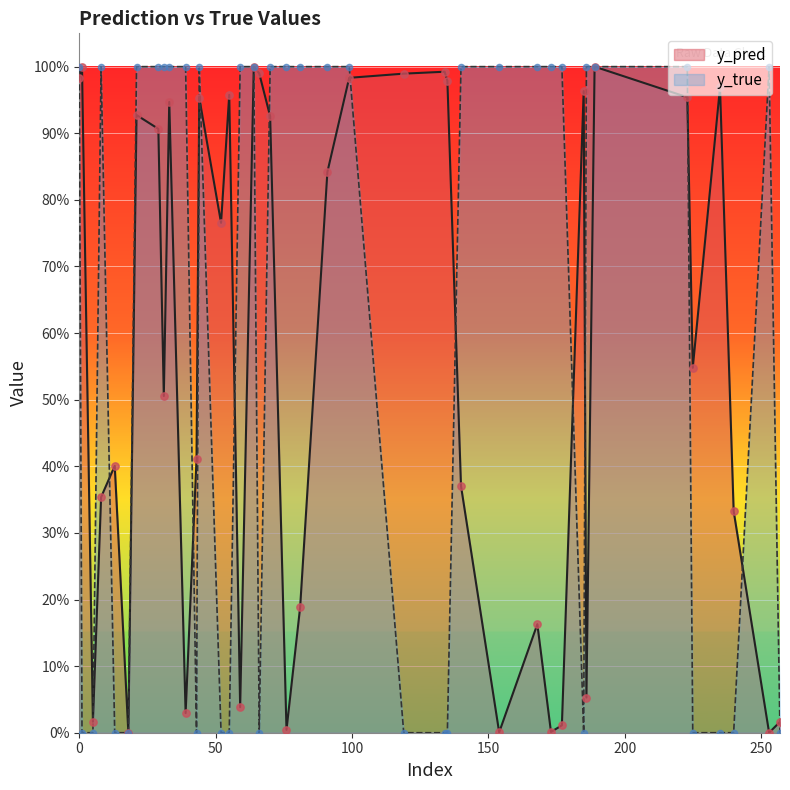

At how many categories does at least one series exceed 0?

40